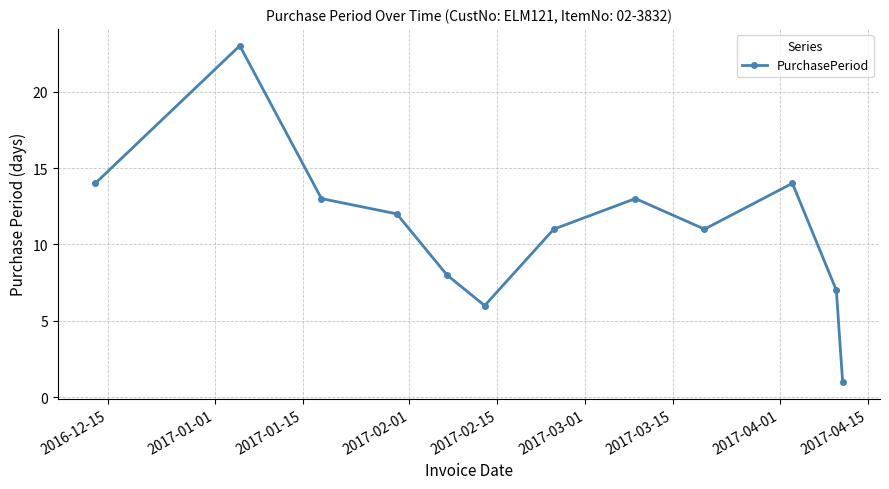

Count the number of data series in this chart.

1